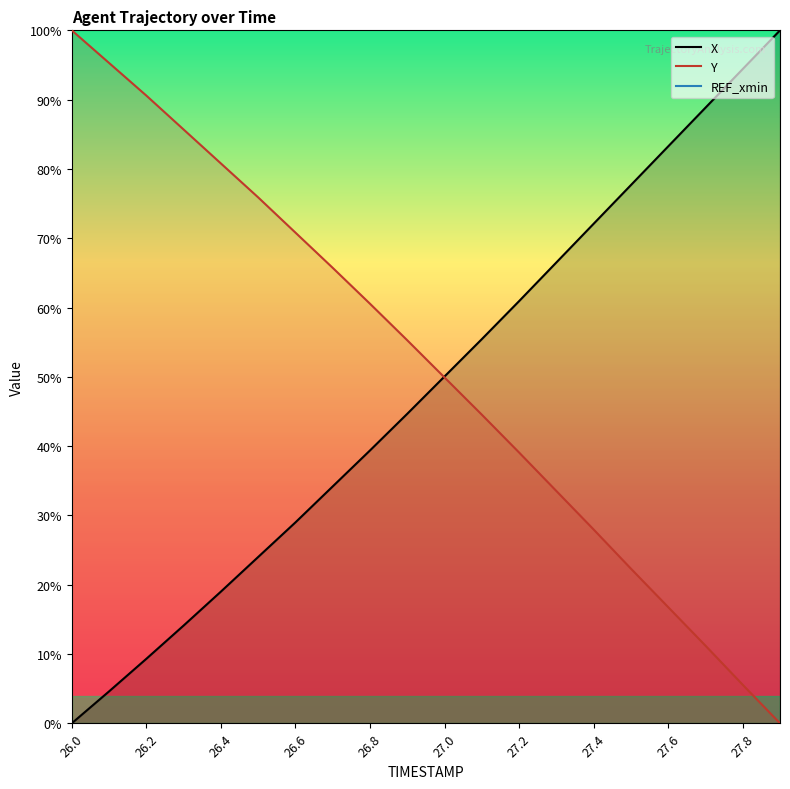

True or false: Y has a value of 169.7 at 26.0.

False